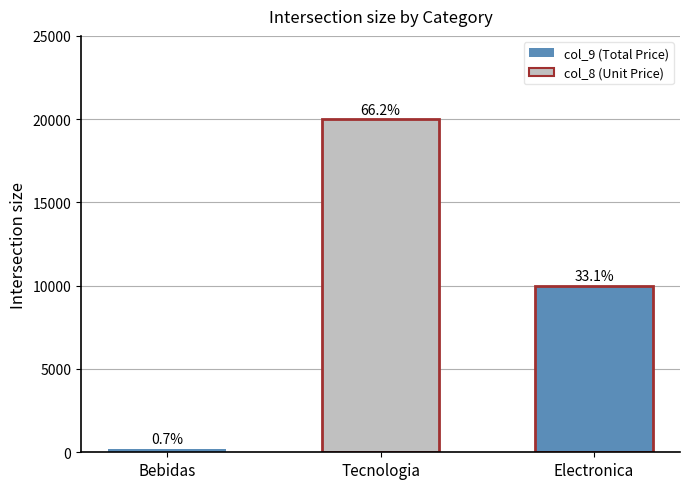

The chart shows a value of 200 at Bebidas. True or false?

True